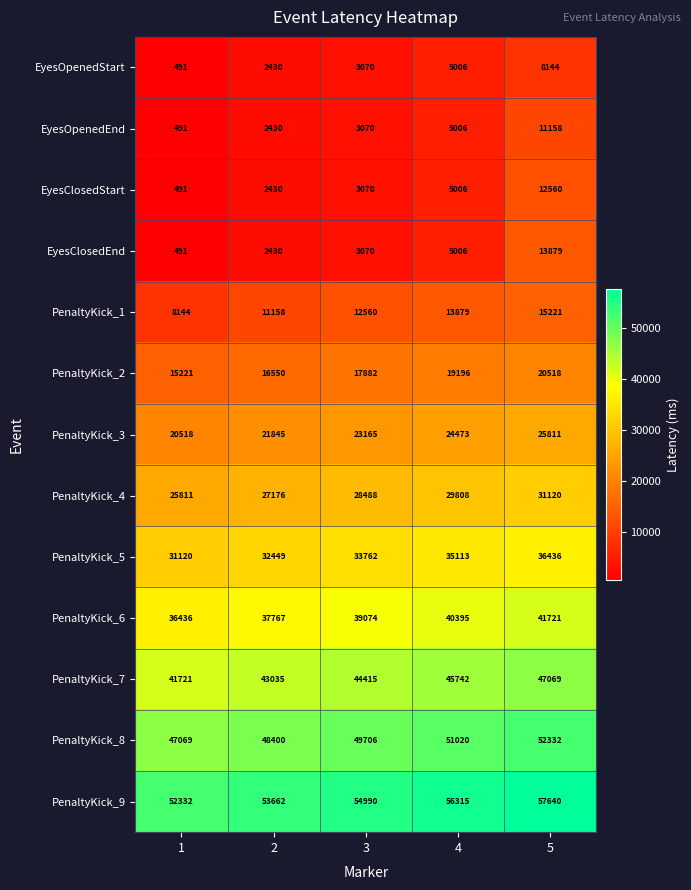

Where is EyesClosedEnd nearest to the value 7185?

4